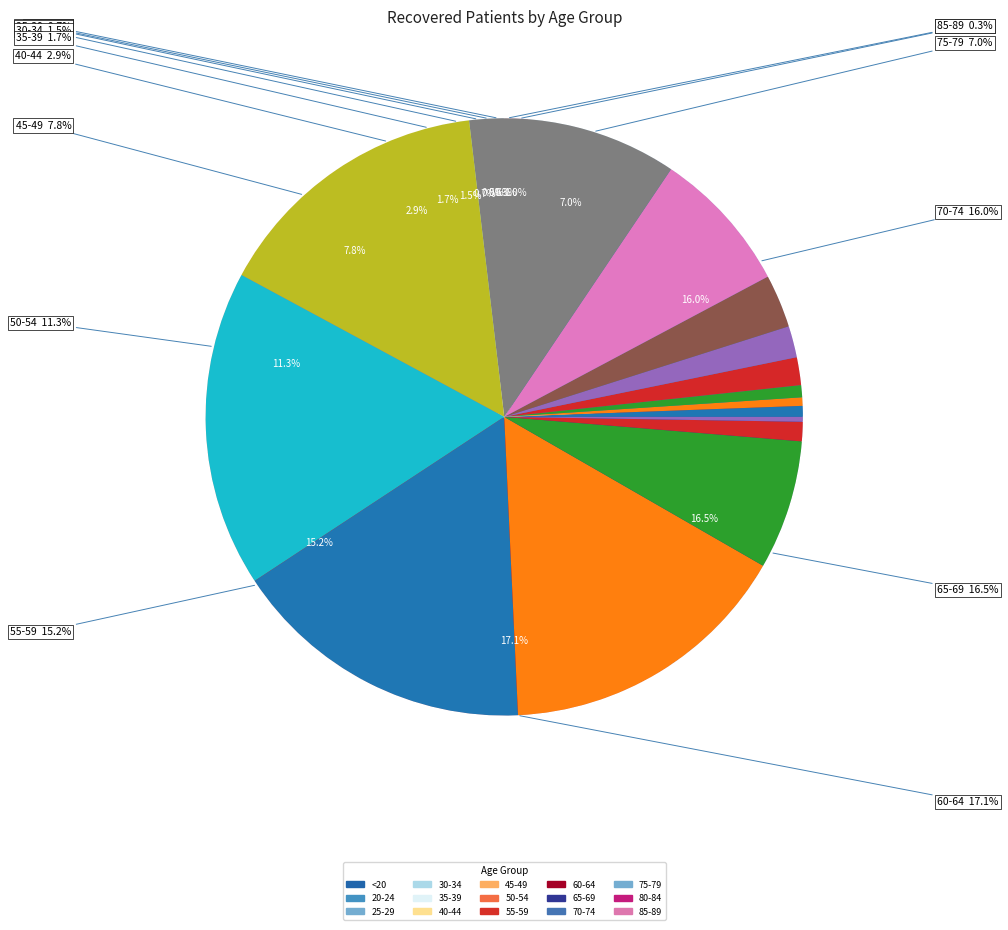

Which slice is the largest?

60-64